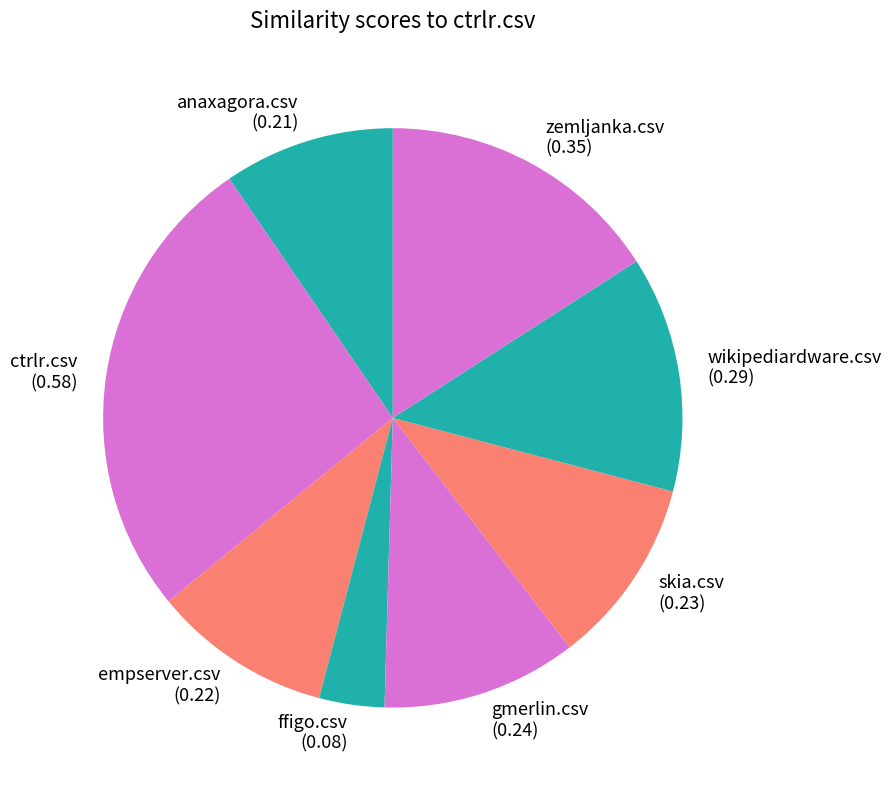

Count the number of slices in the pie.

8